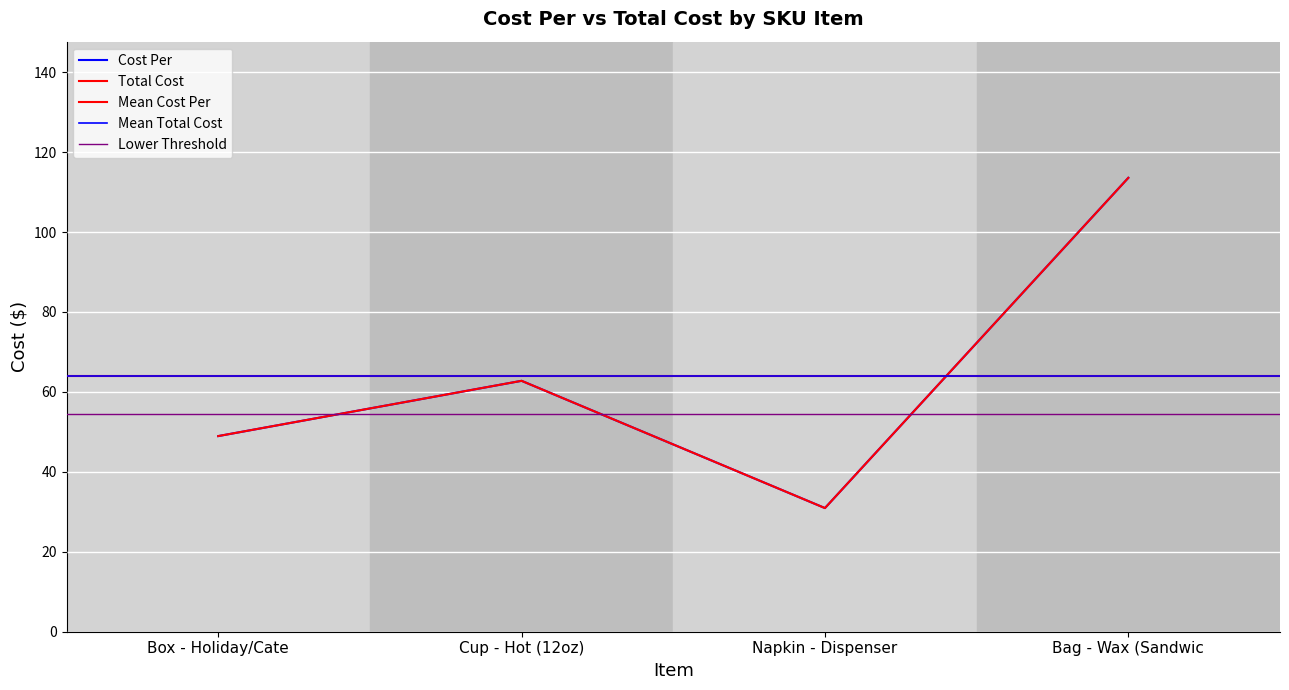

At which category does Cost Per reach its first local valley?

Napkin - Dispenser